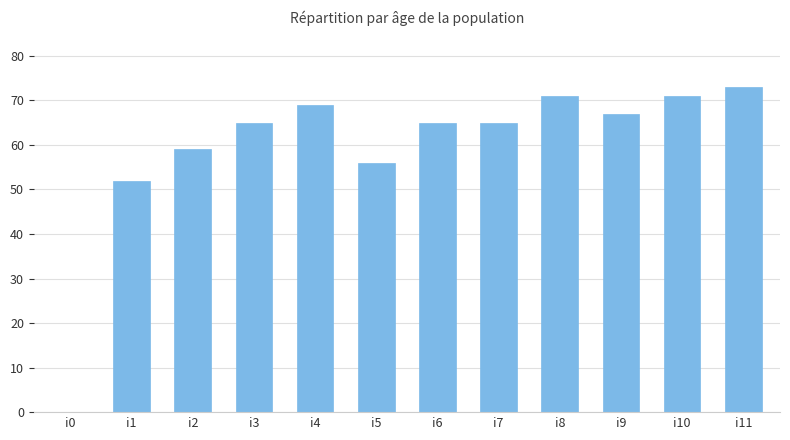

What is the change in value from i2 to i5?

-3